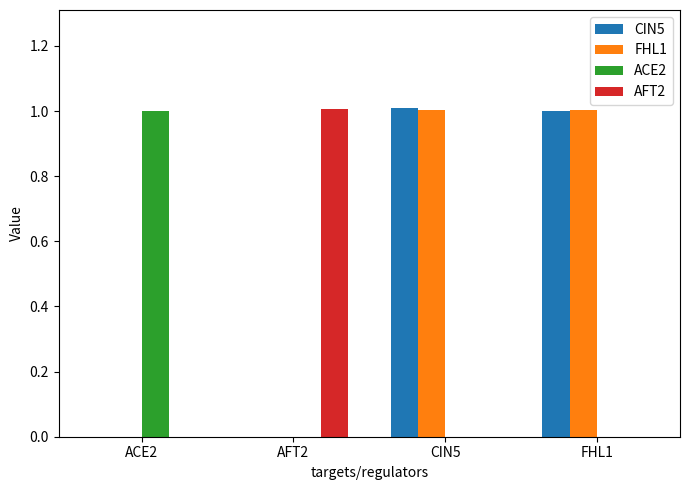

Reading right to left, extract all data points from this chart.

CIN5: 1.0	1.0	0.0	0.0
FHL1: 1.0	1.0	0.0	0.0
ACE2: 0.0	0.0	0.0	1.0
AFT2: 0.0	0.0	1.0	0.0